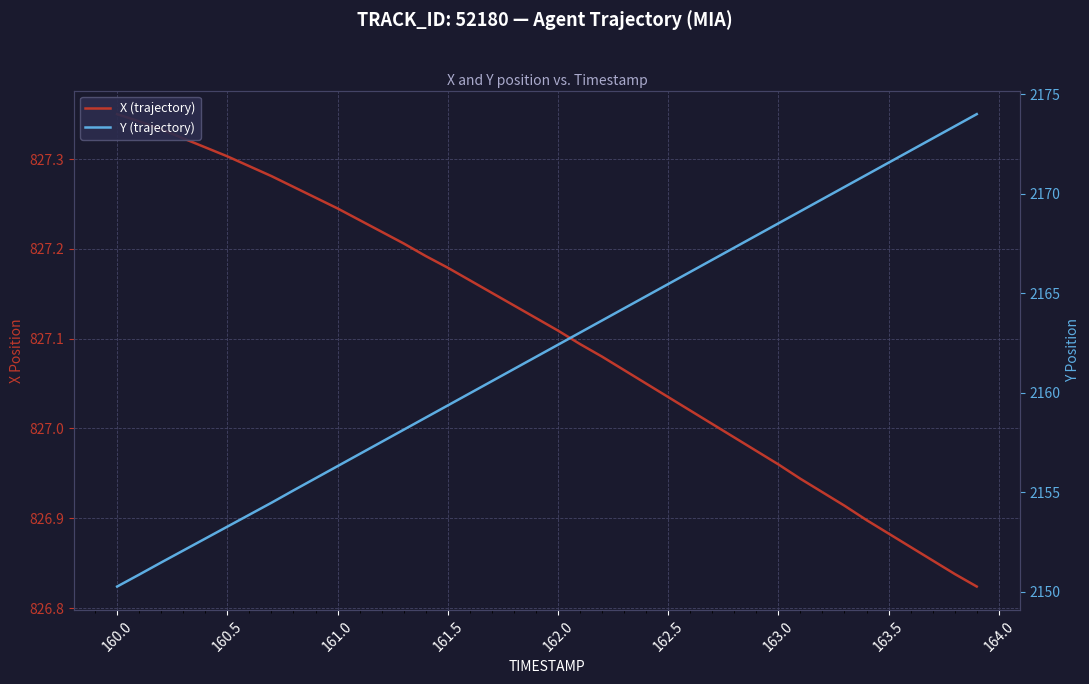

Where does the Y (trajectory) series first go above 2162?

162.0